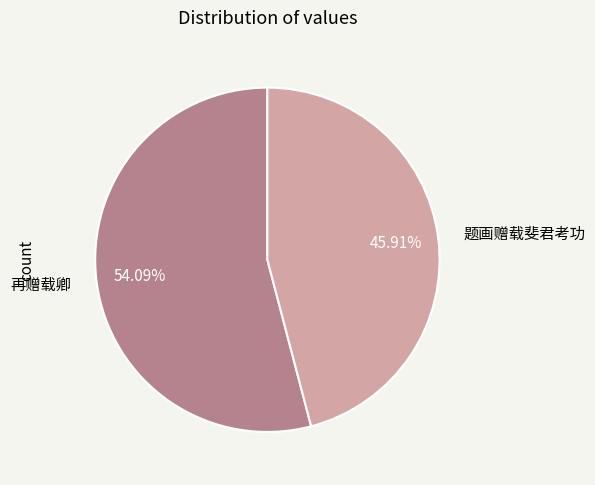

Is it true that 题画赠载斐君考功 is 53% of the pie?

False